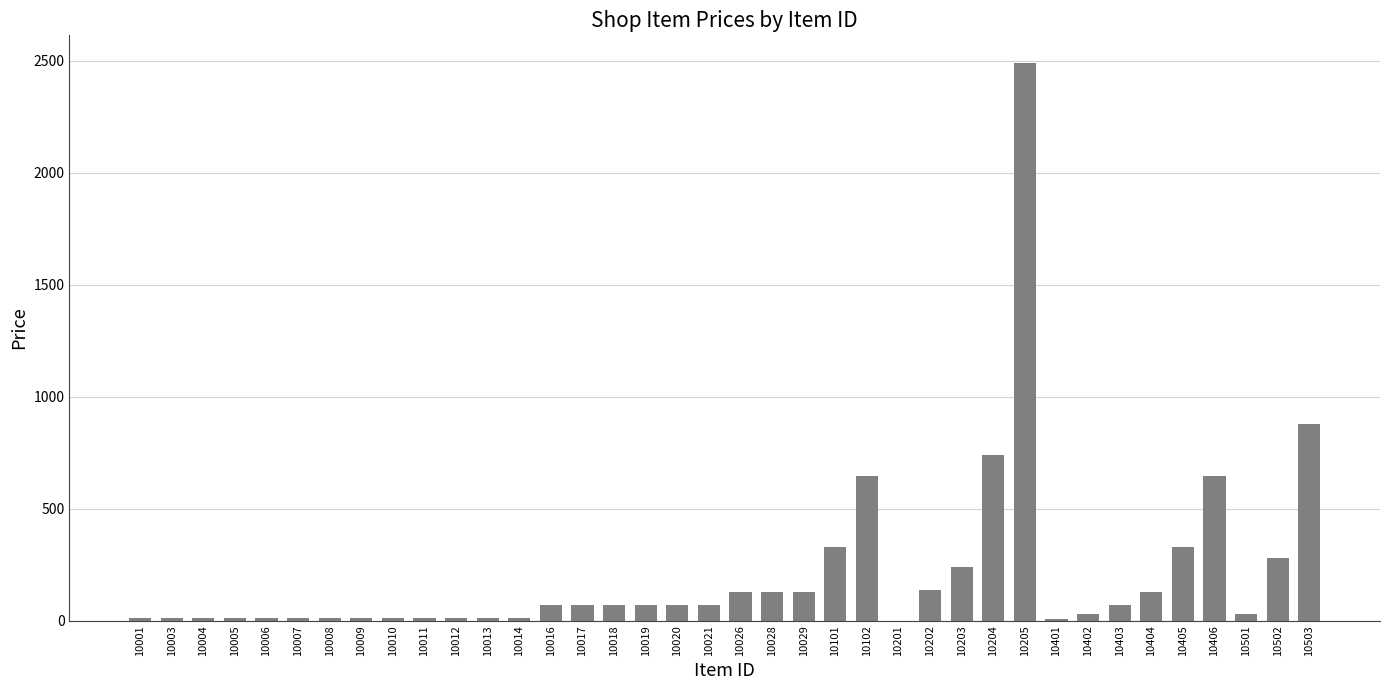

Which has a higher value, 10203 or 10016?

10203